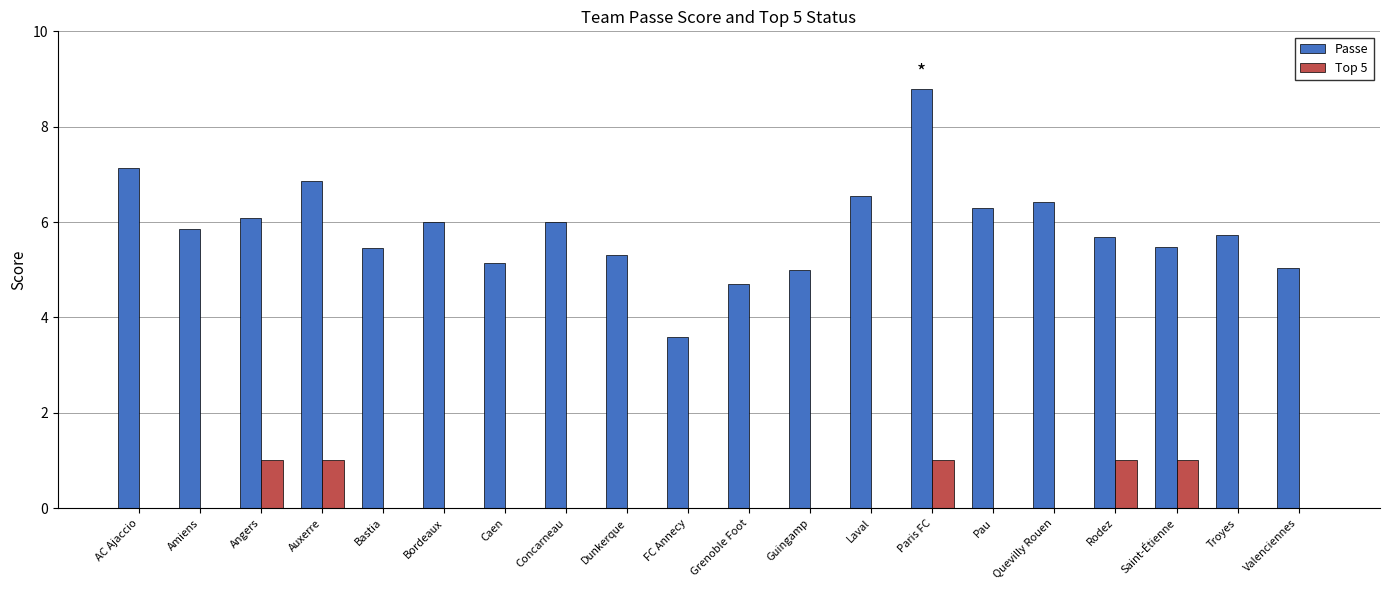

Count the number of categories in the chart.

20